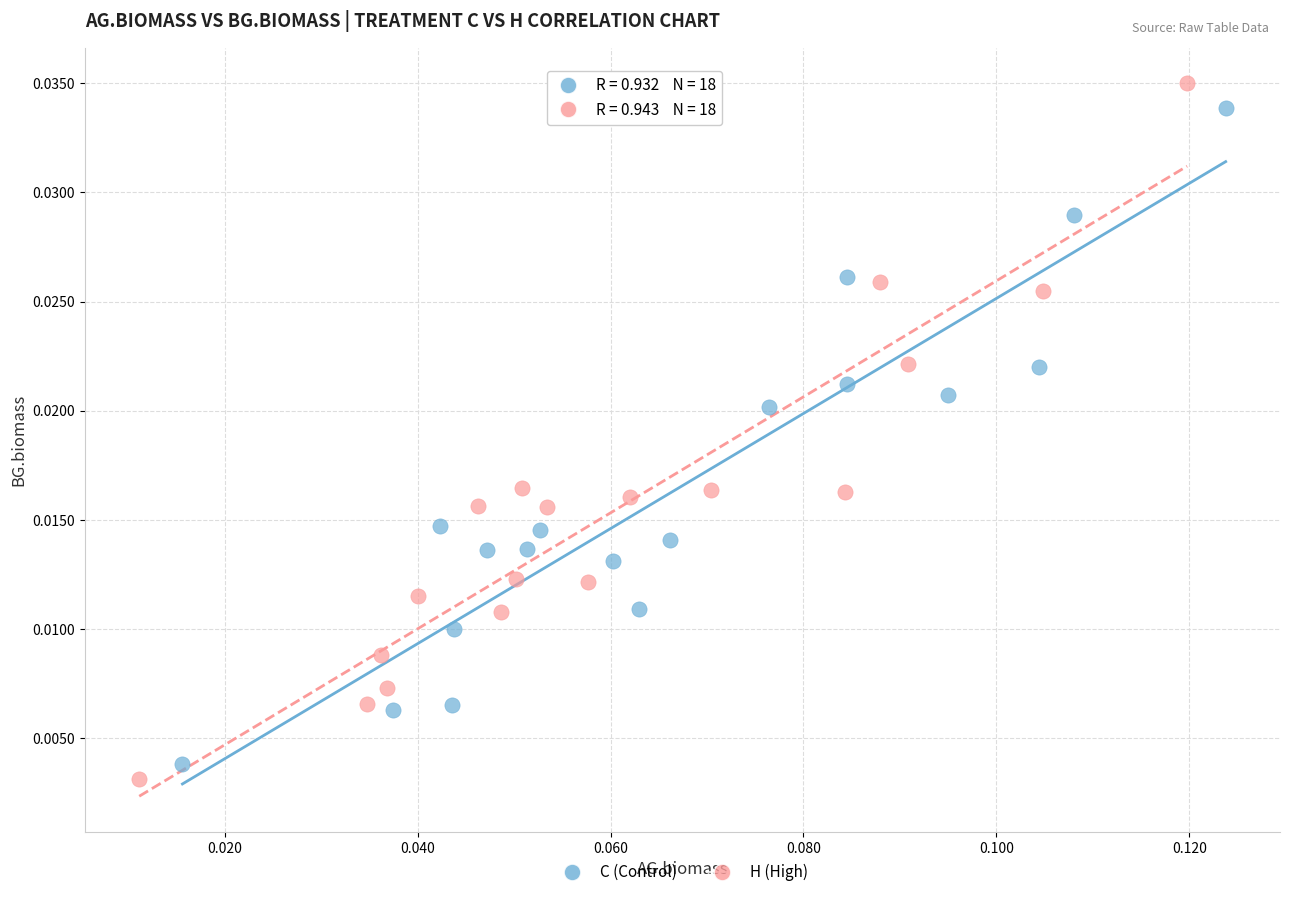

What are all the series names shown in the legend?

C (Control), H (High)